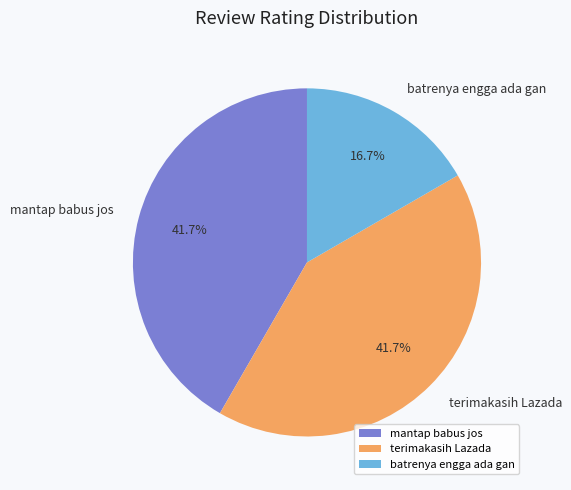

To the nearest percent, what percentage of the pie is terimakasih Lazada?

42%